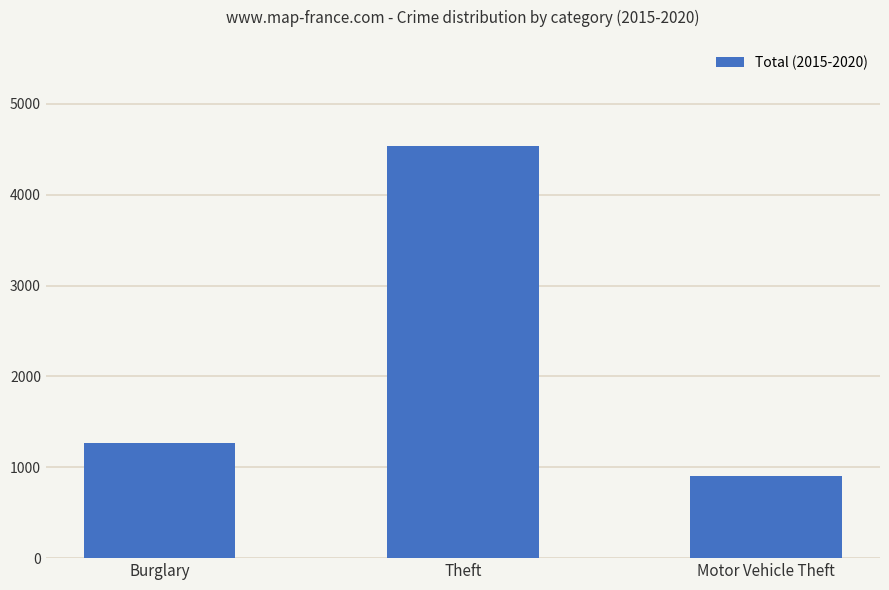

Is it true that the value at Theft is 2358?

False